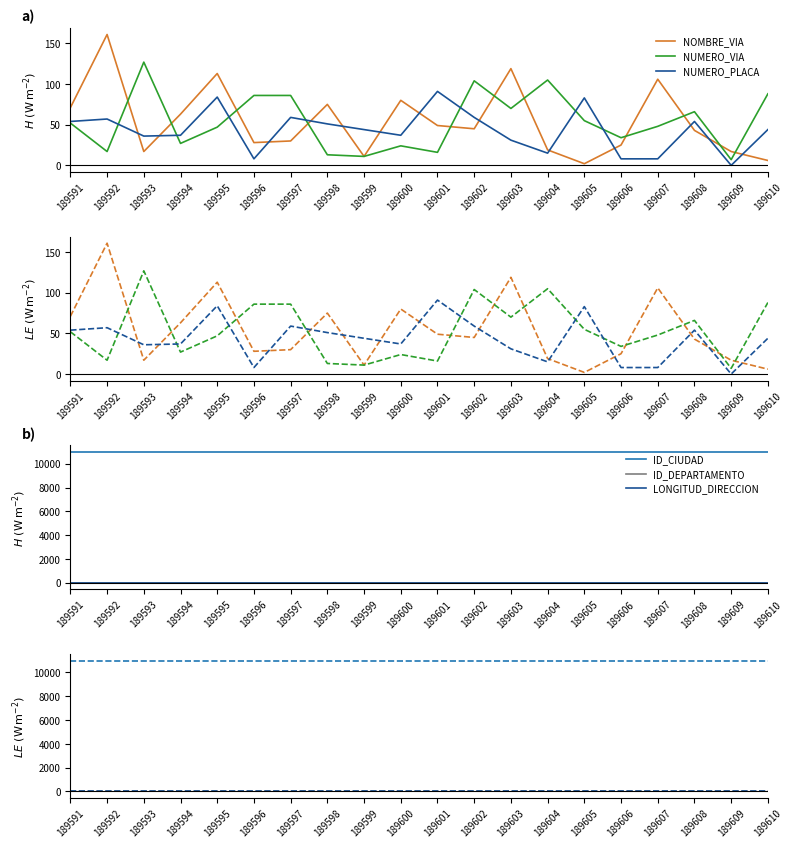

Count the number of categories in the chart.

20